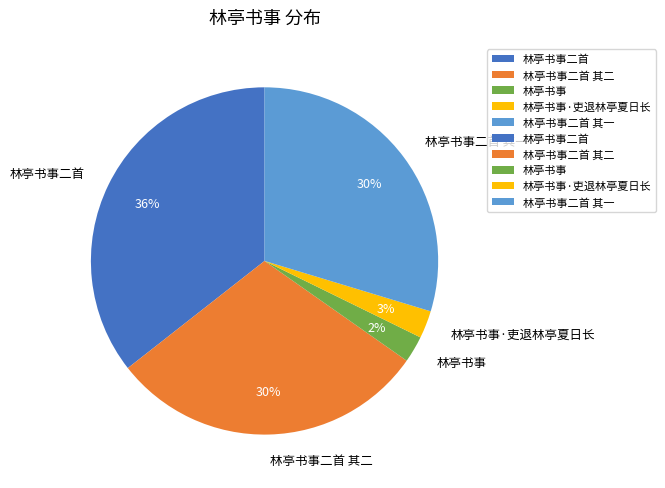

To the nearest percent, what is the average slice percentage?

20%